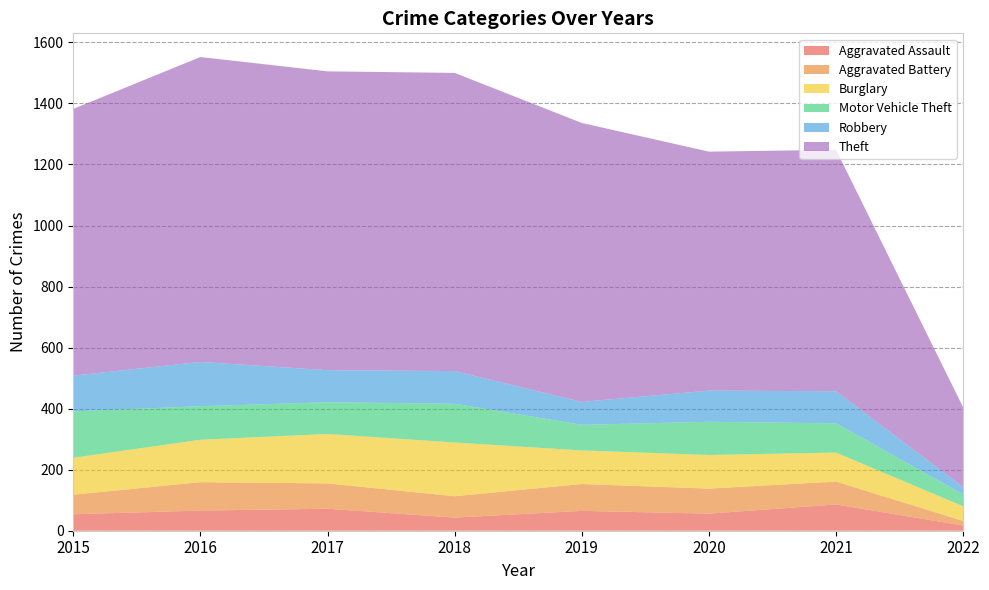

Reading left to right, list all the values displayed in this chart.

Aggravated Assault: 54	66	72	43	65	56	86	17
Aggravated Battery: 64	93	83	70	88	82	75	15
Burglary: 121	139	162	176	110	110	95	48
Motor Vehicle Theft: 152	110	104	127	84	109	96	39
Robbery: 117	145	105	107	75	102	105	24
Theft: 874	999	979	977	914	783	791	261